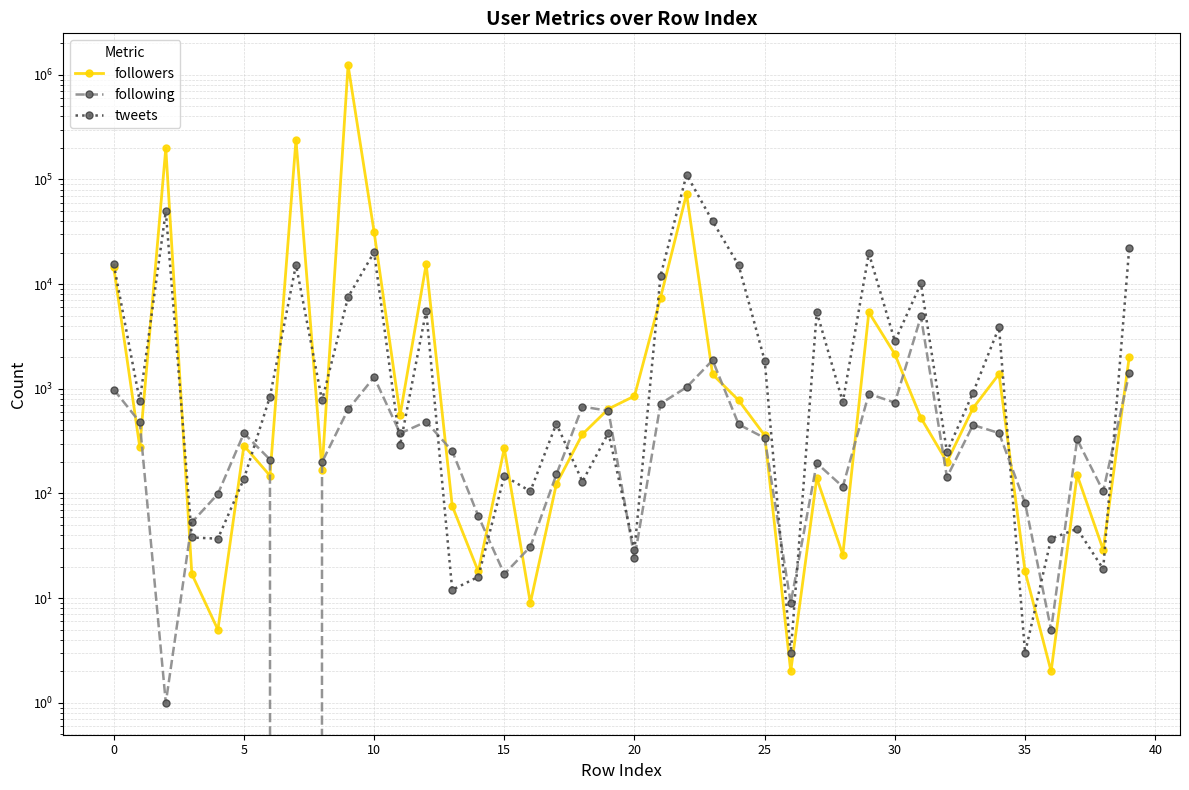

At which label does tweets reach its peak?

22